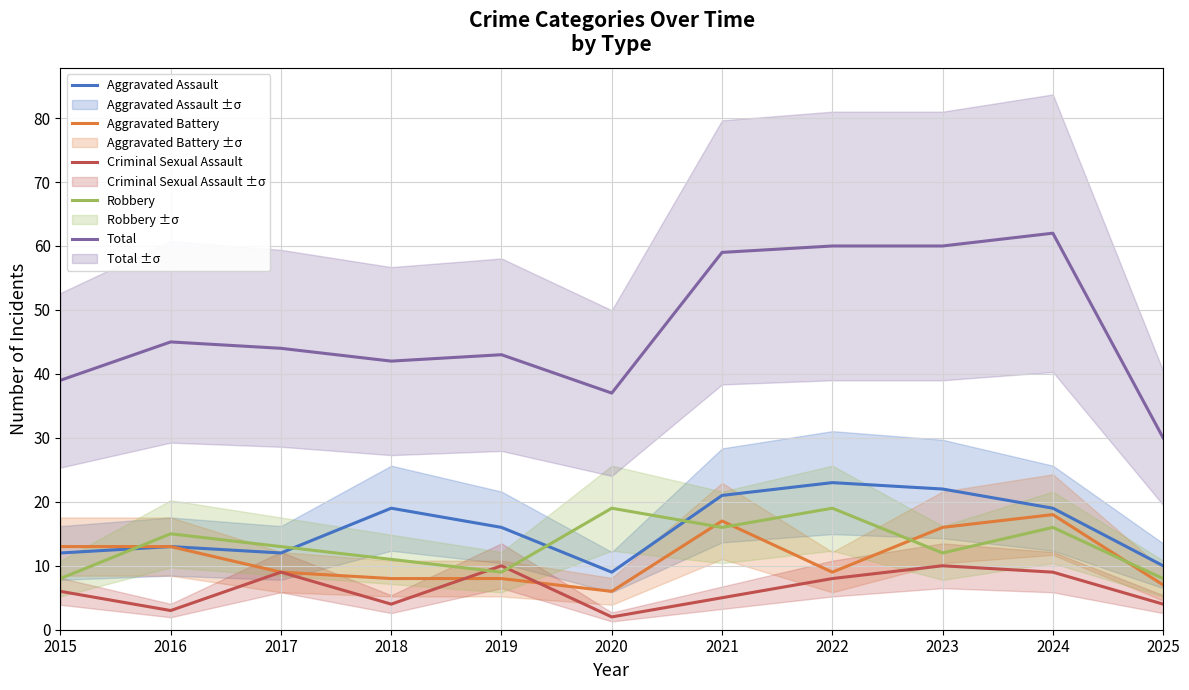

Which series ends up on top after the final intersection of Robbery and Aggravated Battery?

Robbery